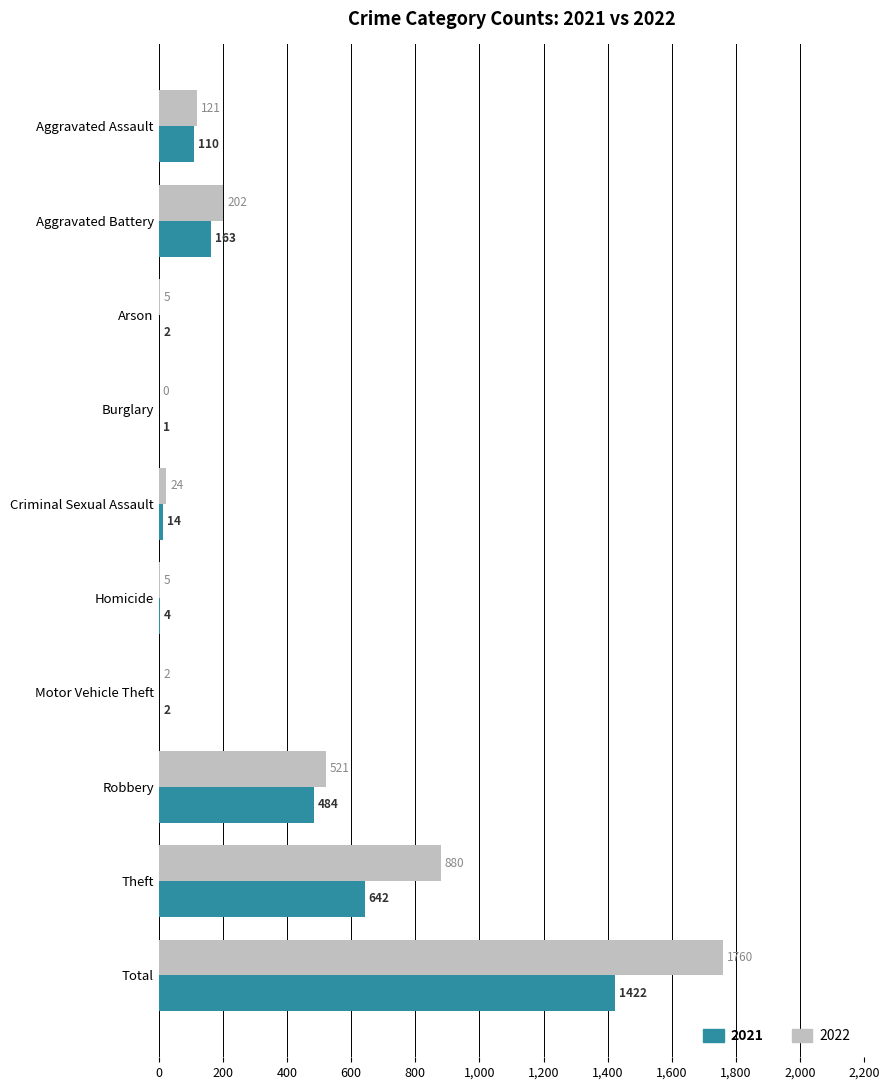

What is the sum of the 2022 values at Motor Vehicle Theft and Arson?

7